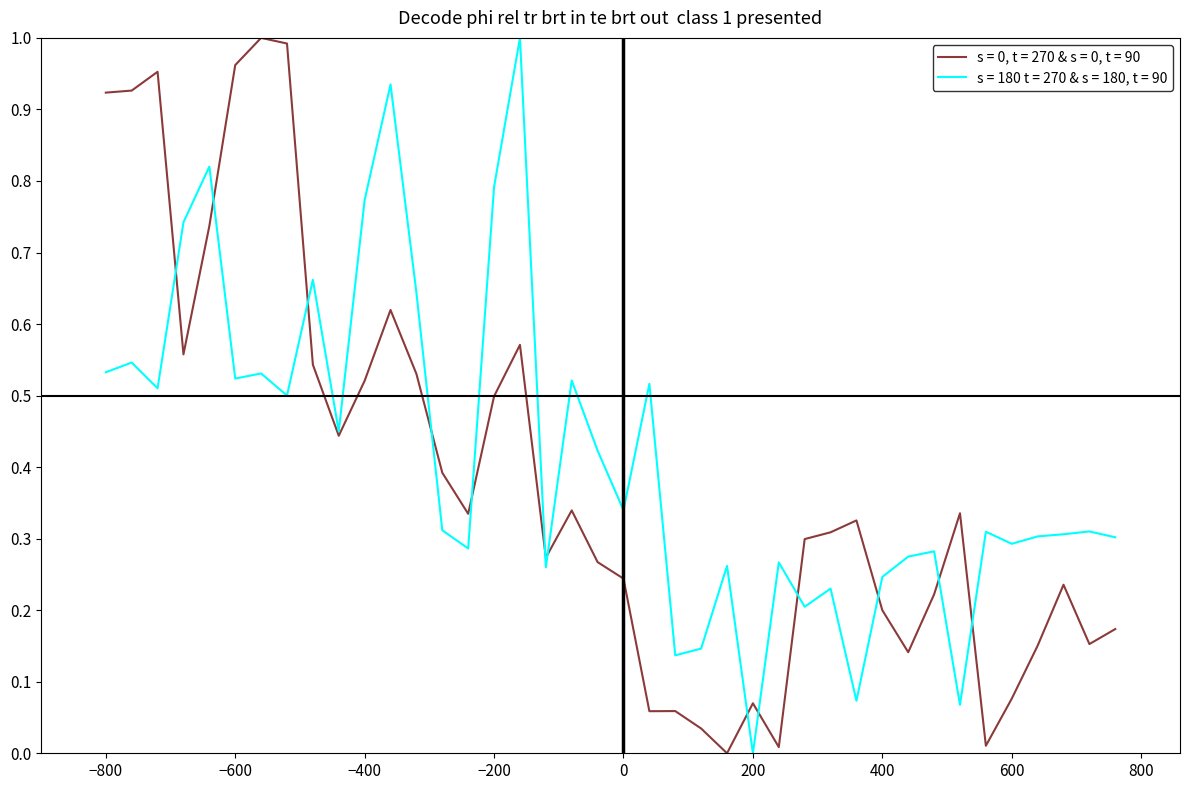

Does the chart have visible grid lines?

No